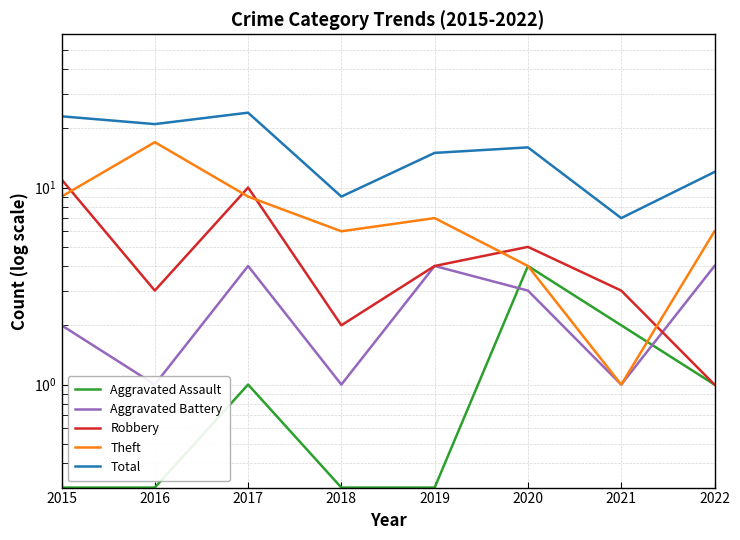

What is the total value across all series at 2016?

42.3